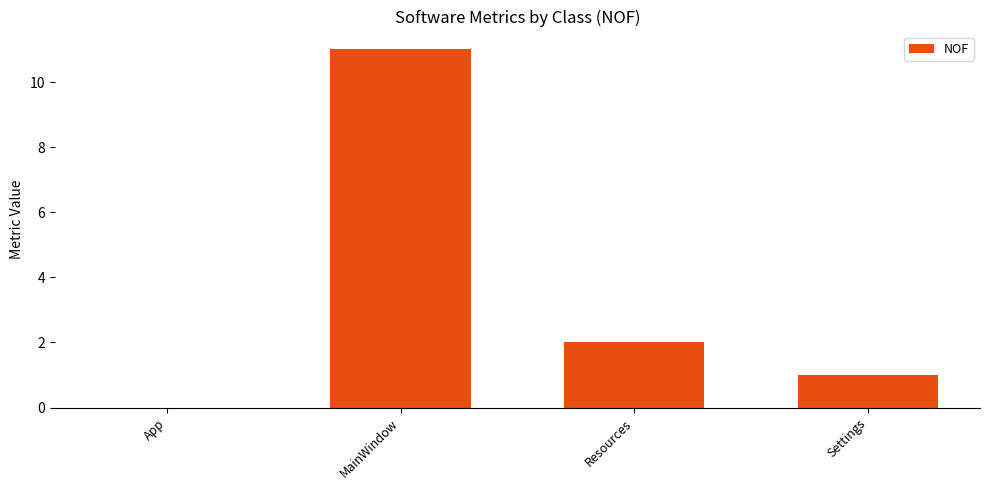

The chart shows a value of 6 at App. True or false?

False